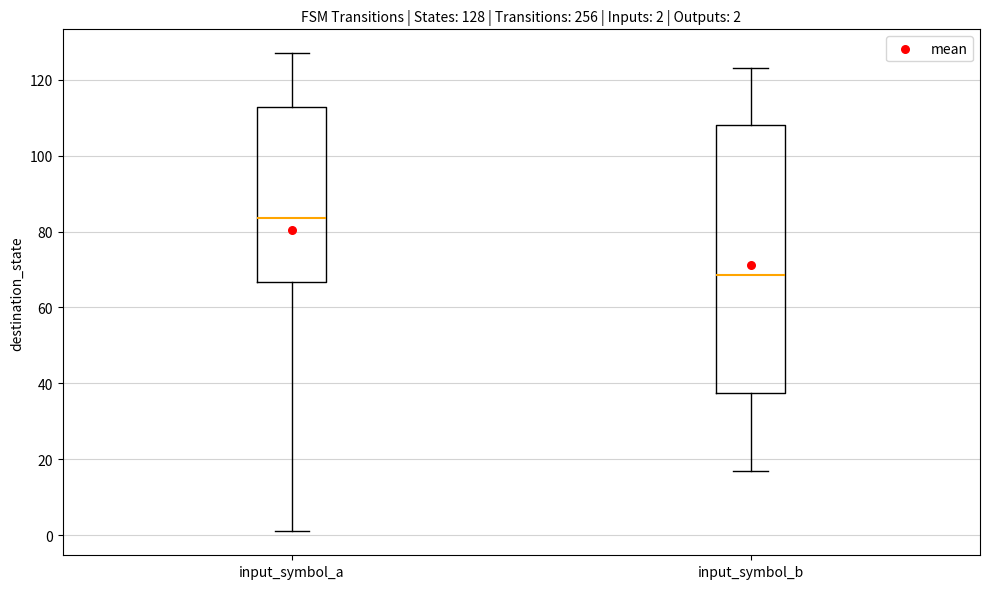

Which box is the tallest, from its lower edge to its upper edge?

input_symbol_b